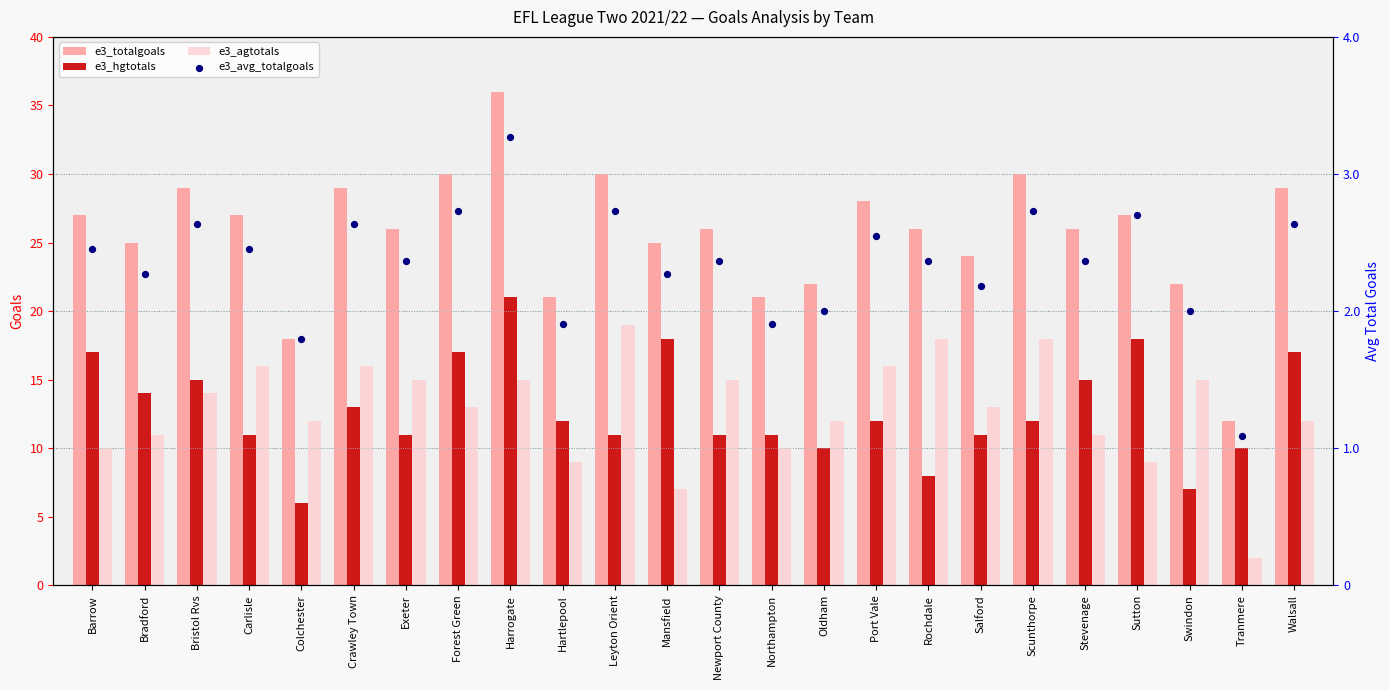

Is the value of e3_agtotals at Hartlepool greater than the value of e3_avg_totalgoals at Oldham?

Yes